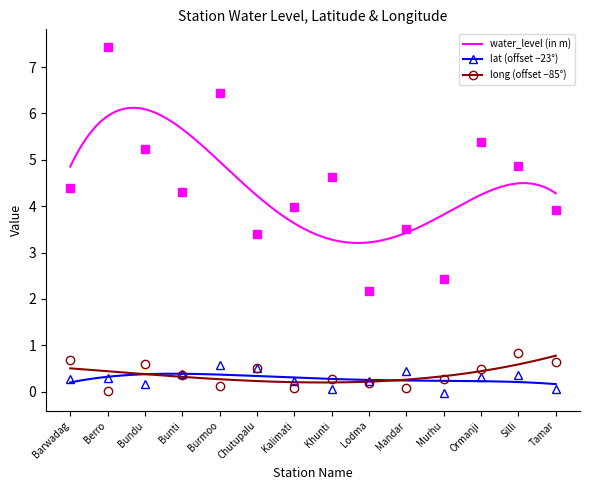

Rank the series by their maximum value, from lowest to highest.

lat, long, water_level (in m)